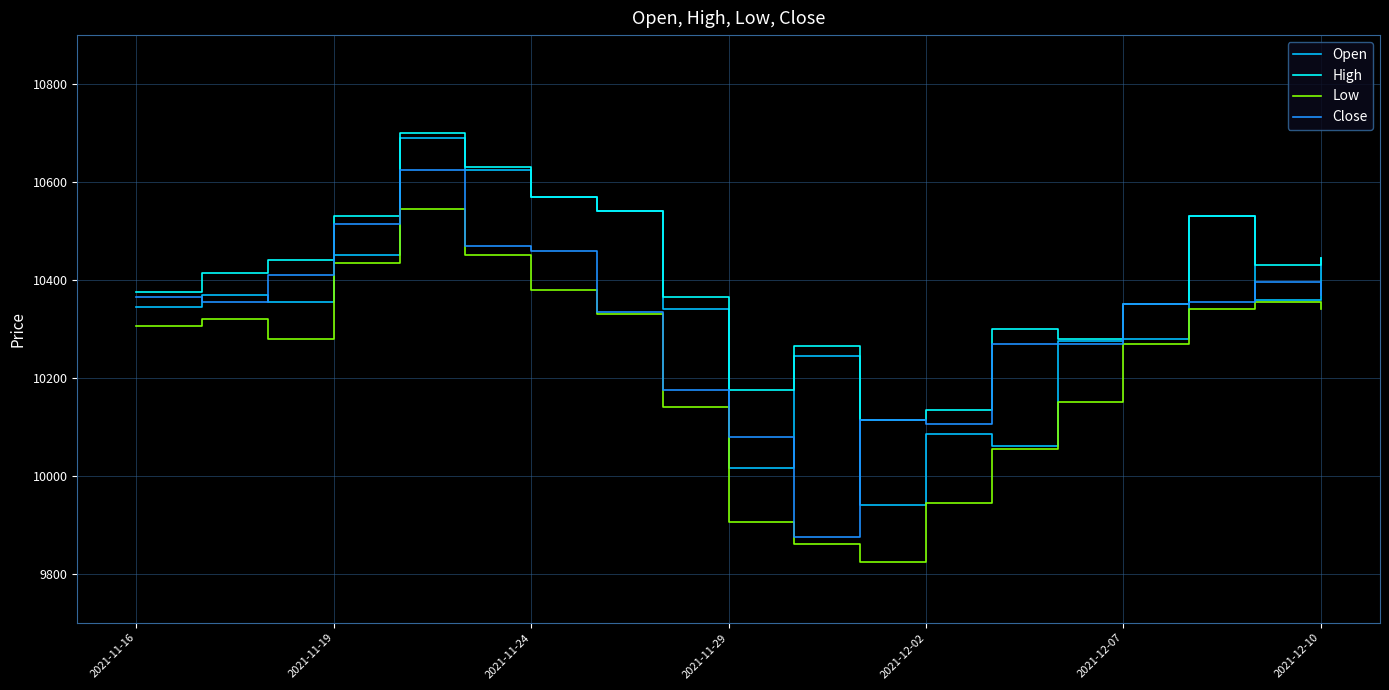

How many lines are shown in the chart?

4